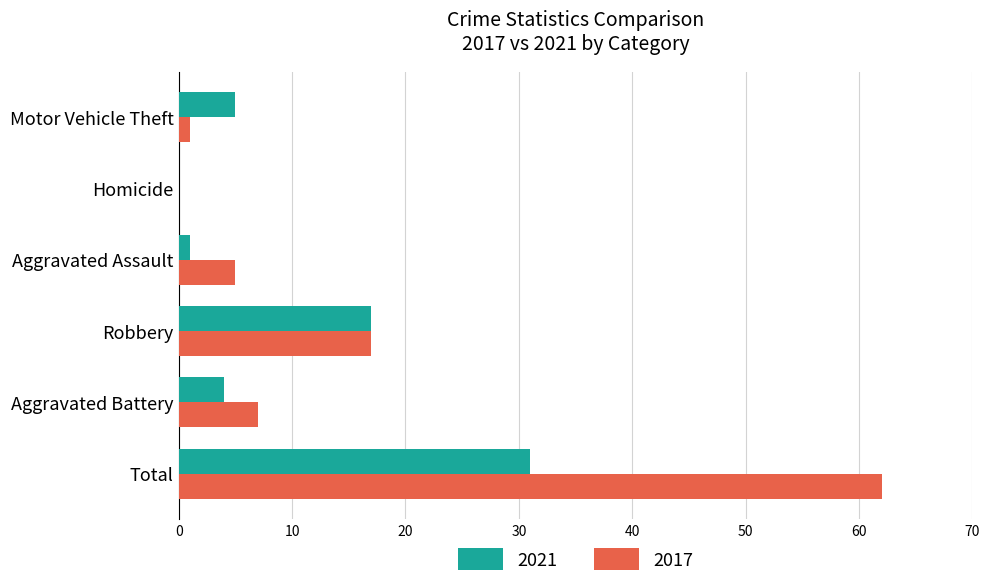

At which label does 2017 reach its peak?

Total